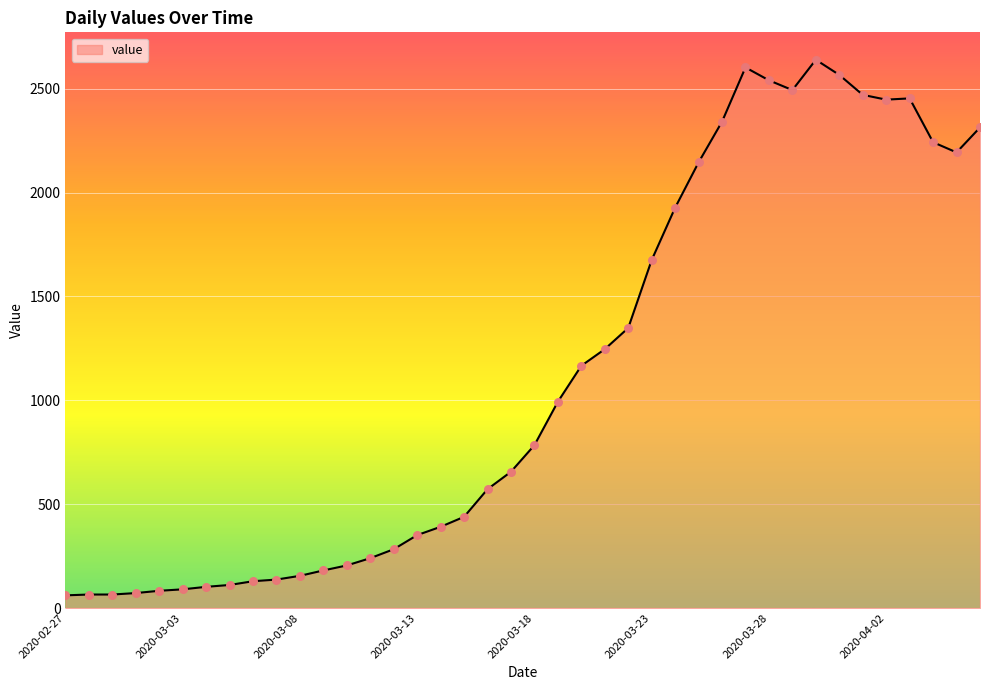

What is the maximum value shown in the chart?

2639